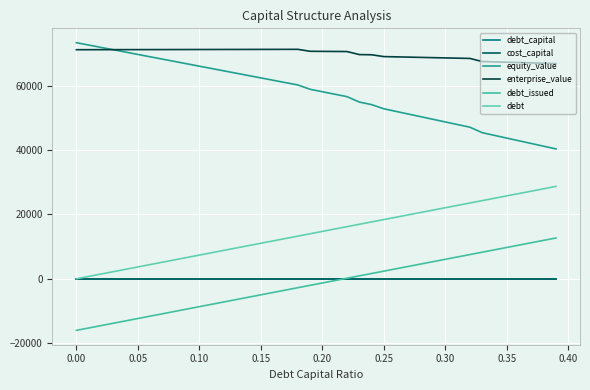

What is the value of the equity_value point at the 31st from the left?

48748.8